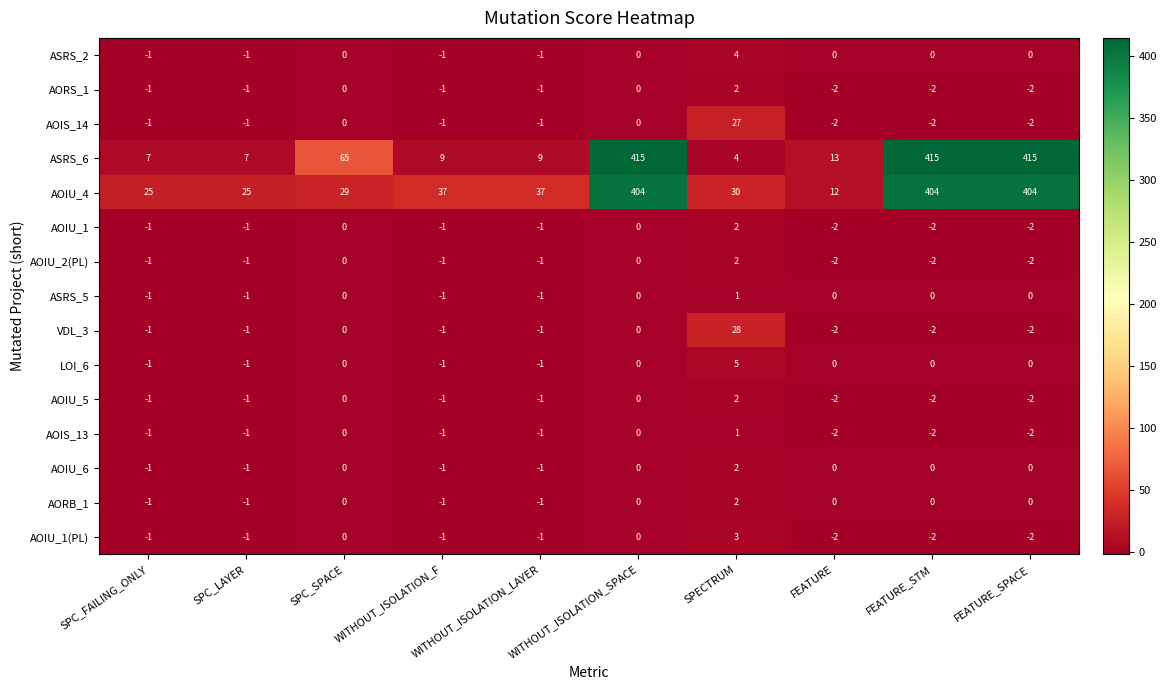

What is the highest value of the ASRS_6 series?

415